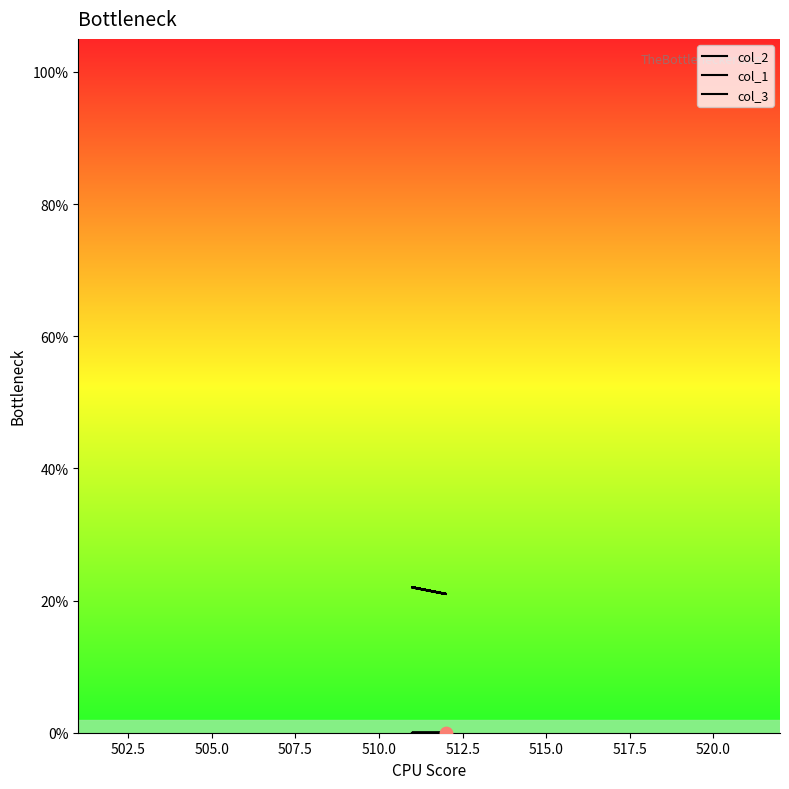

Which series reaches the maximum Y coordinate?

col_2_line